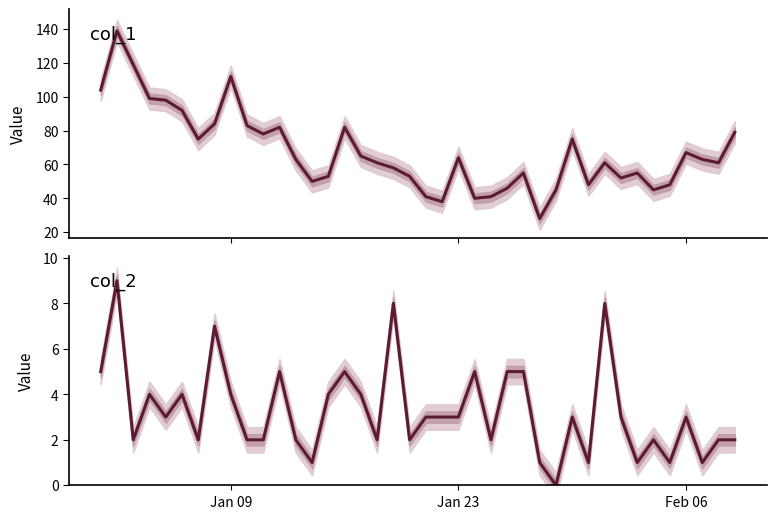

Which series has the widest spread of values?

col_1